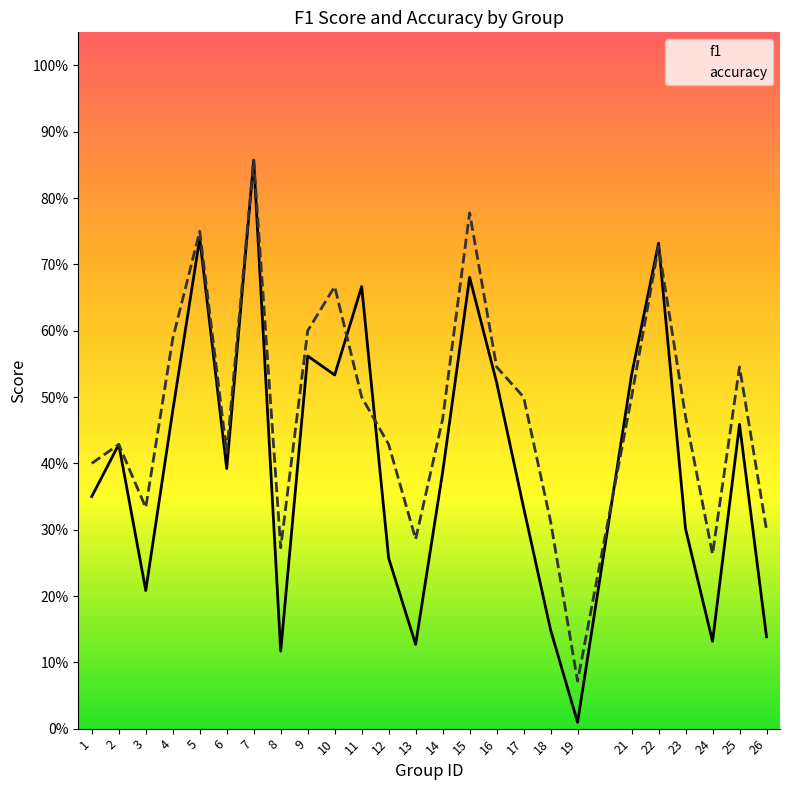

Which has a higher value, 26 or 19?

26